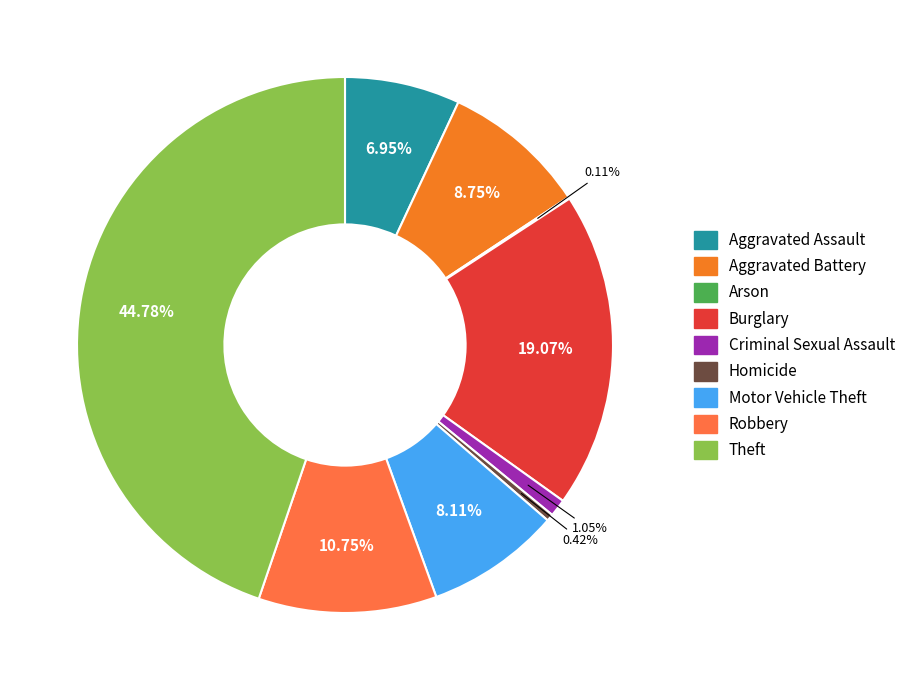

Is it true that Aggravated Assault is 1% of the pie?

False